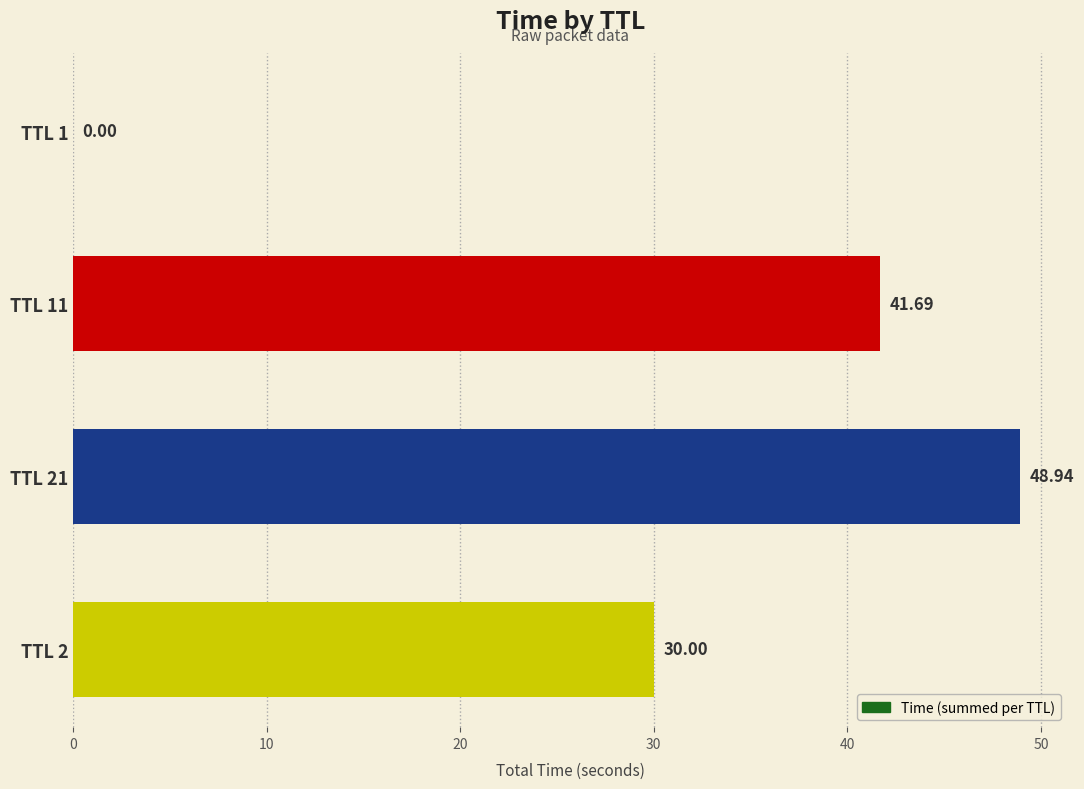

What is the ratio of the value at TTL 2 to the value at TTL 11?

0.7